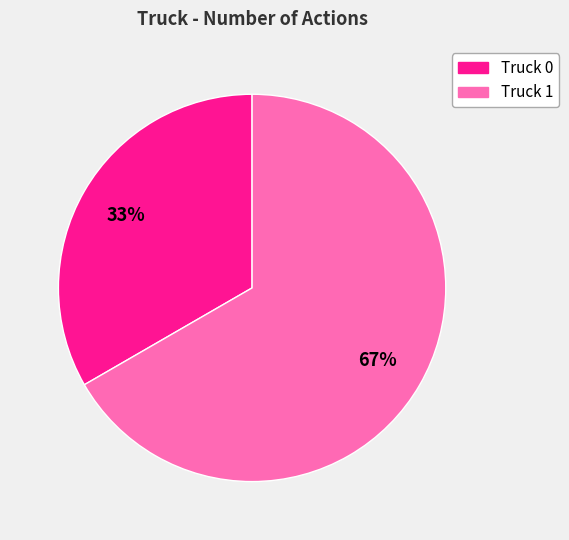

What is the ratio of the value at Truck 1 to the value at Truck 0?

2.0